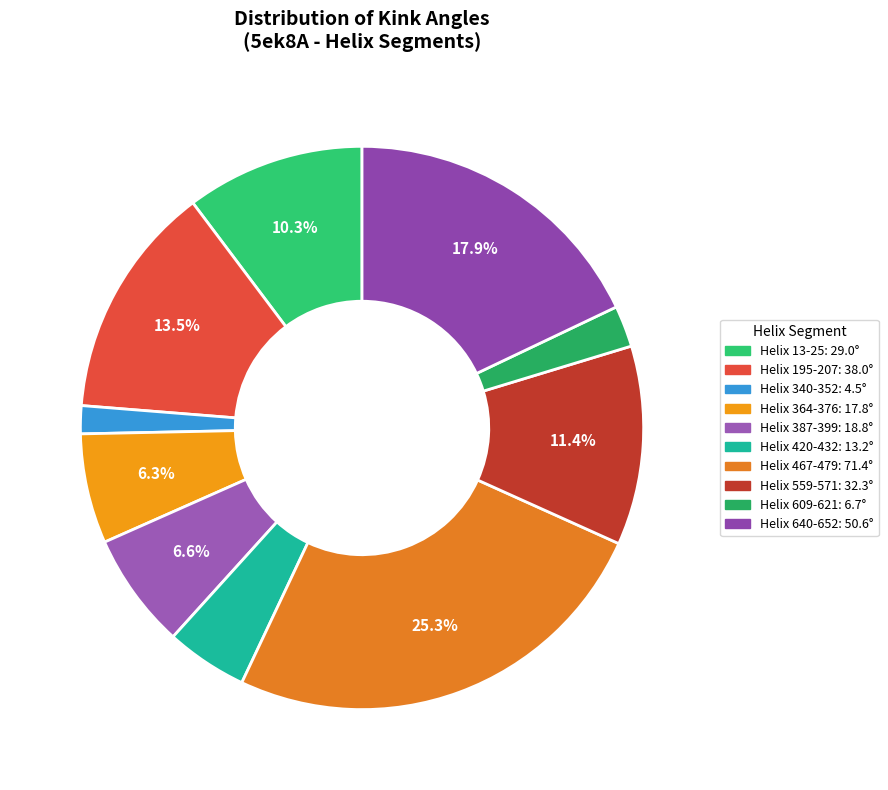

Which category has the smallest portion of the pie?

Helix 340-352